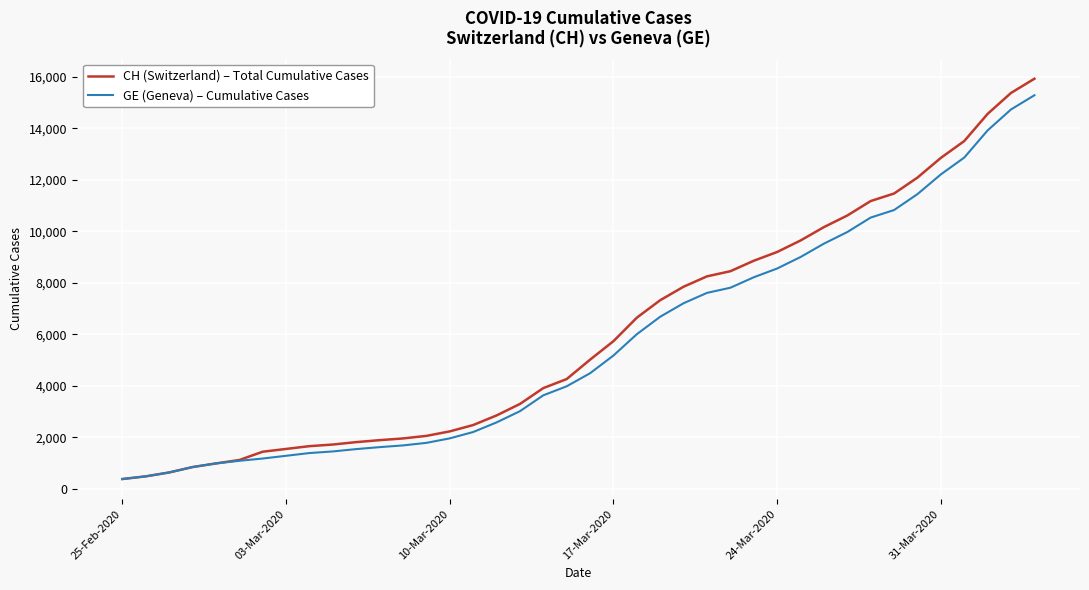

What is the lowest value of the GE (Geneva) – Cumulative Cases series?

375